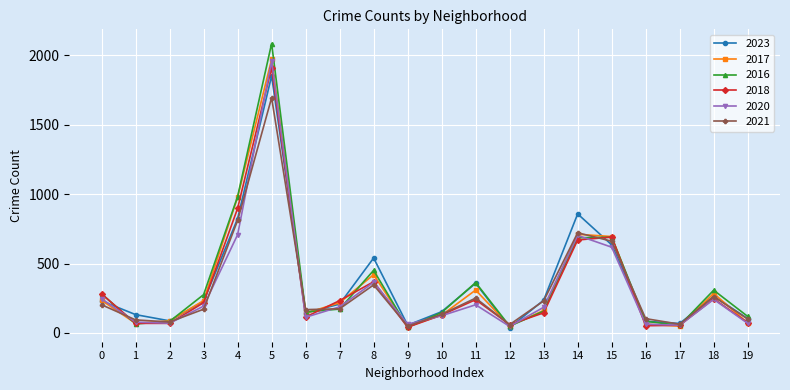

What is the spread (max minus min) of values at 8?

194